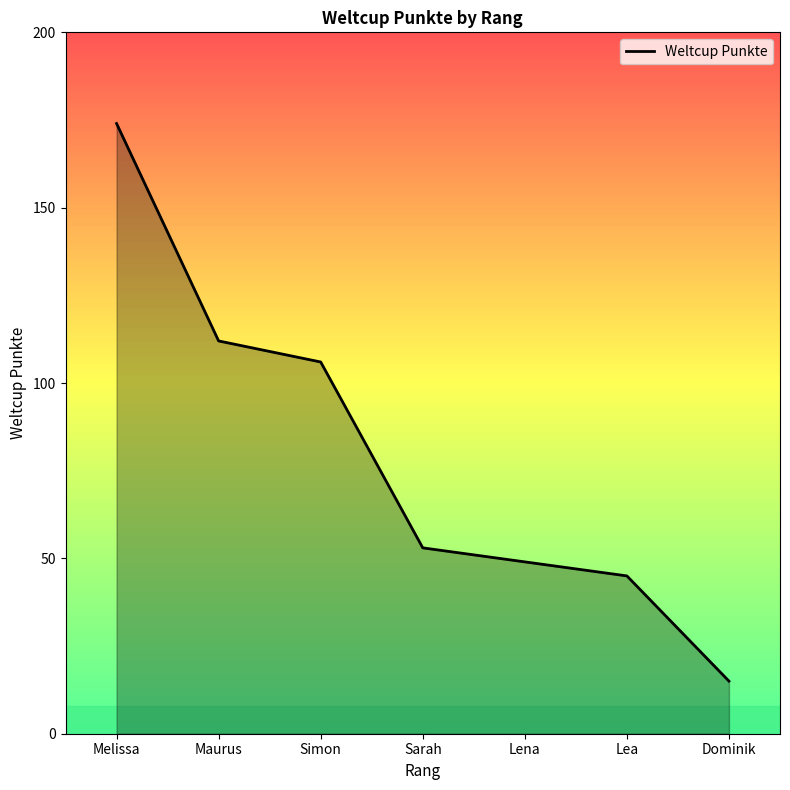

What is the change in value from Sarah to Lena?

-4